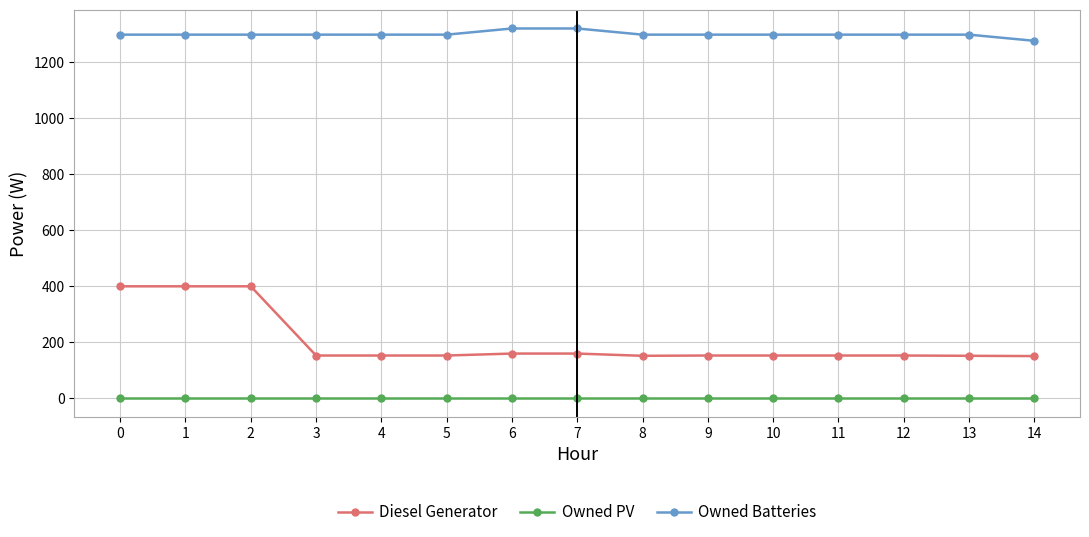

What is the maximum value for Owned Batteries?

1320